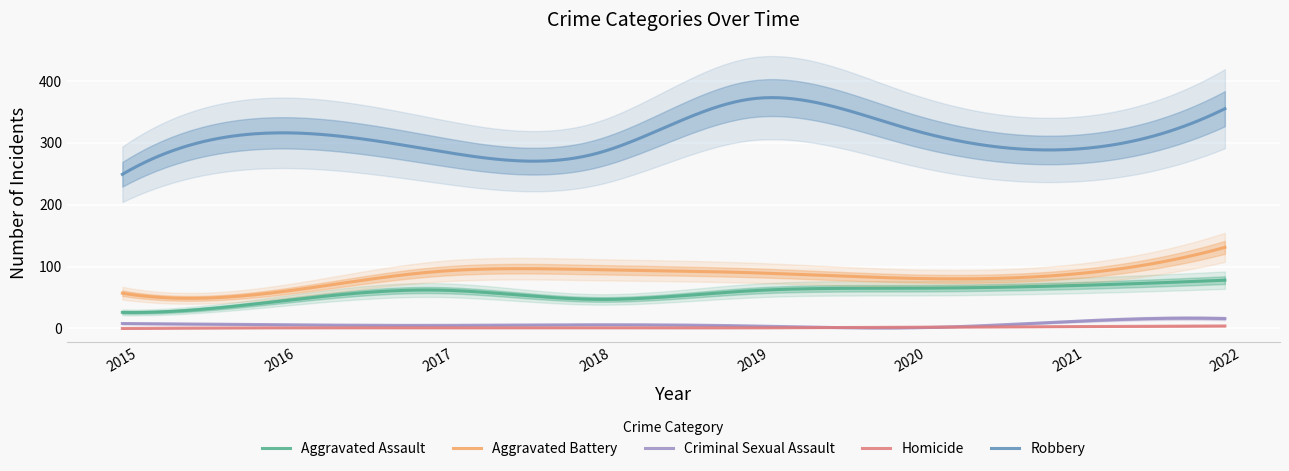

Reading left to right, list all the values displayed in this chart.

Aggravated Assault: 2015=26	2016=44	2017=62	2018=47	2019=61	2020=65	2021=69	2022=78
Aggravated Battery: 2015=57	2016=59	2017=92	2018=95	2019=90	2020=81	2021=87	2022=131
Criminal Sexual Assault: 2015=8	2016=6	2017=5	2018=6	2019=4	2020=1	2021=11	2022=16
Homicide: 2015=0	2016=1	2017=1	2018=1	2019=1	2020=2	2021=3	2022=4
Robbery: 2015=249	2016=316	2017=287	2018=282	2019=371	2020=322	2021=289	2022=355